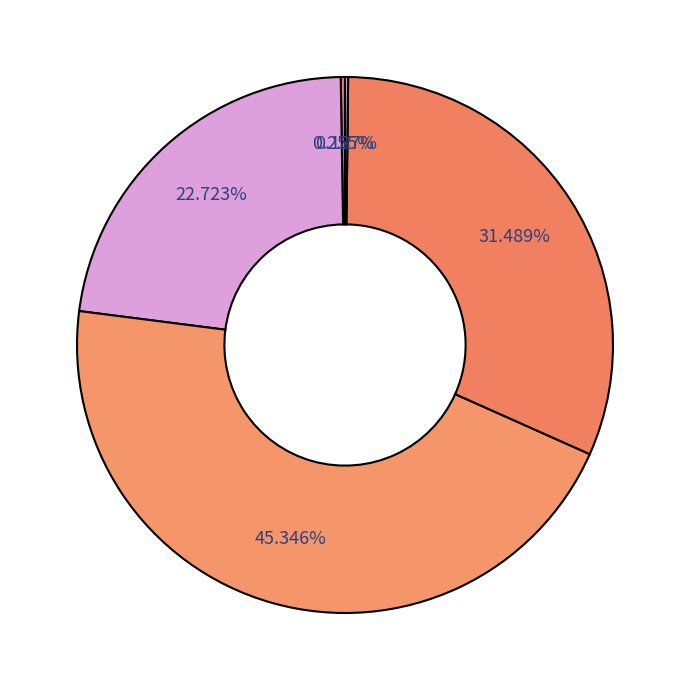

To the nearest percent, what is the difference between the largest and smallest slice percentages?

45%